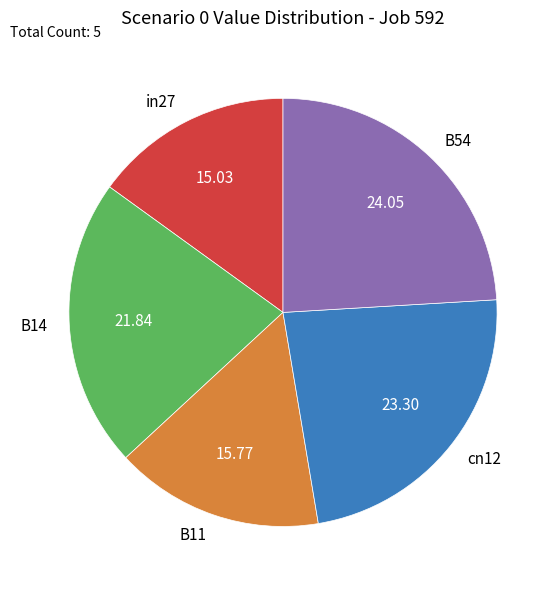

Rank the categories by value from lowest to highest.

in27, B11, B14, cn12, B54